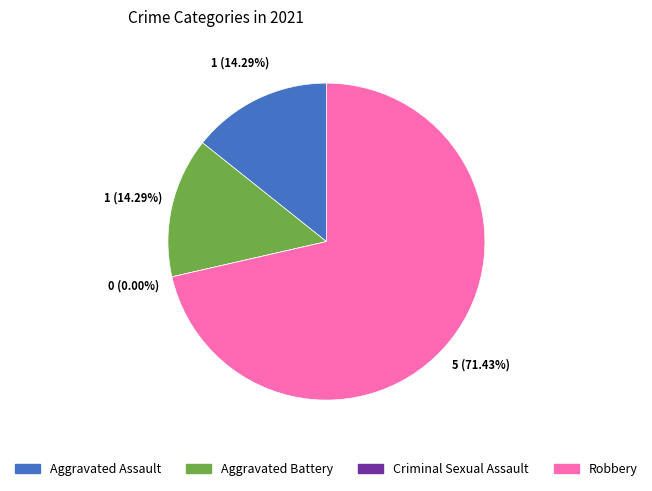

Is there a majority slice in this chart?

Yes